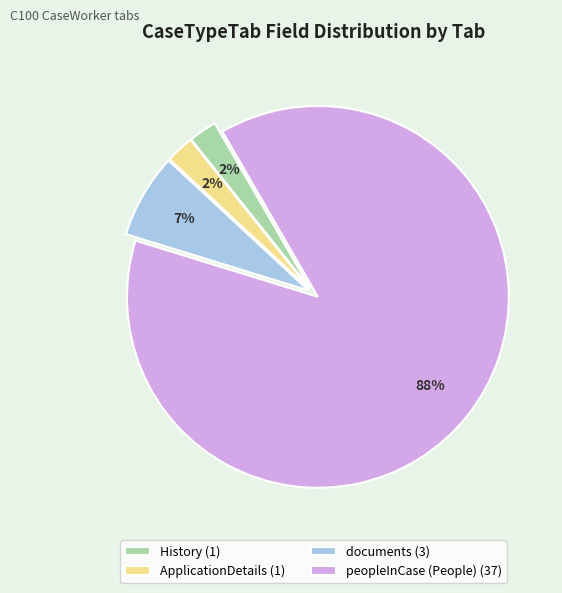

Combined, do documents (3) and History (1) account for over 50%?

No